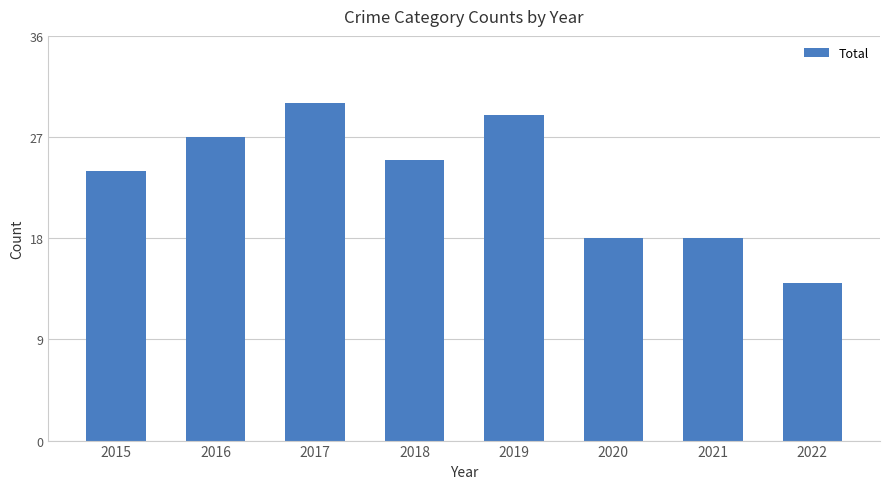

What is the ratio of the value at 2015 to the value at 2020?

1.3